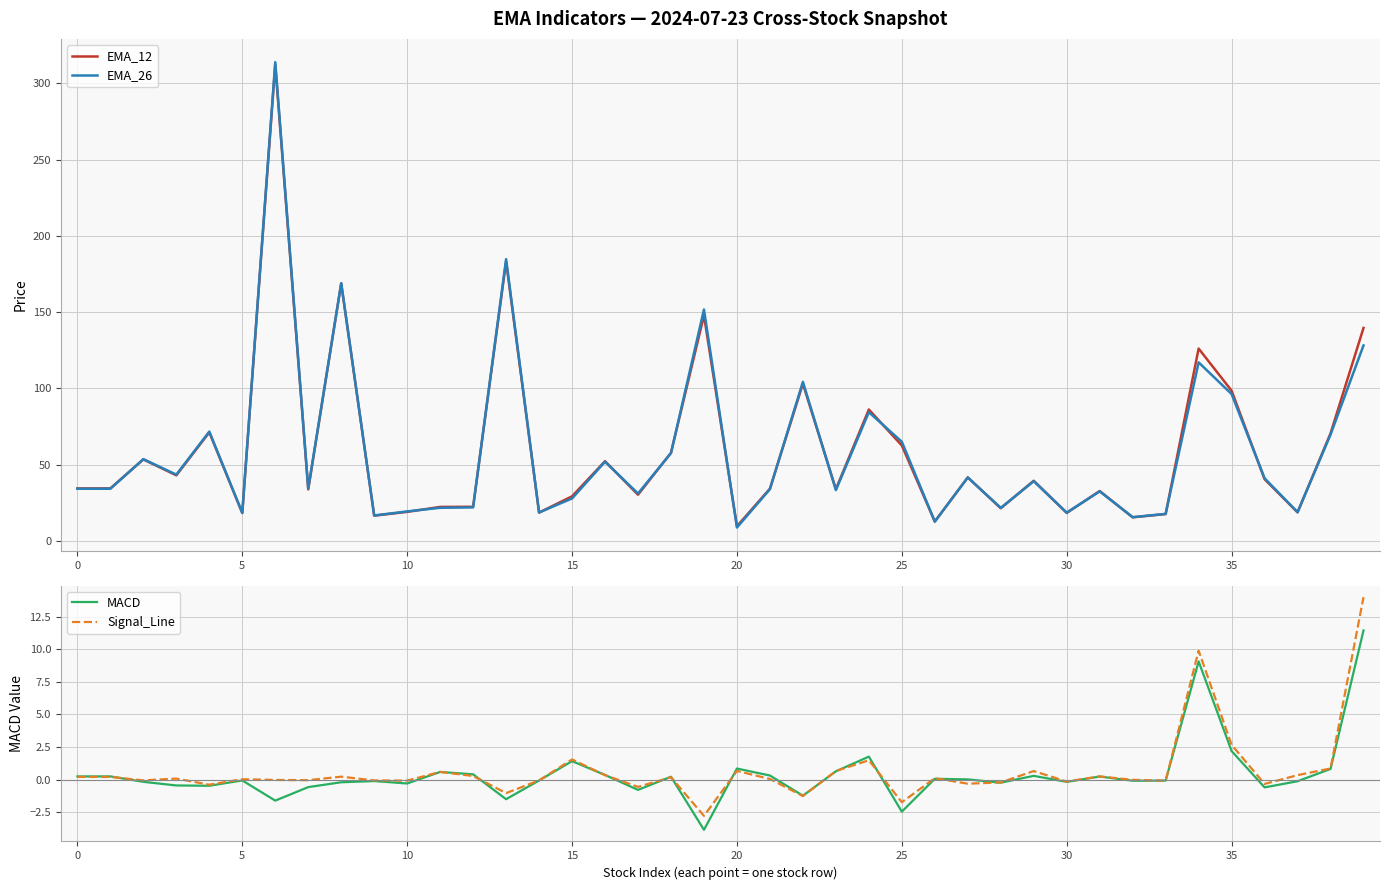

The EMA_12 series shows 59.9 at 30. True or false?

False